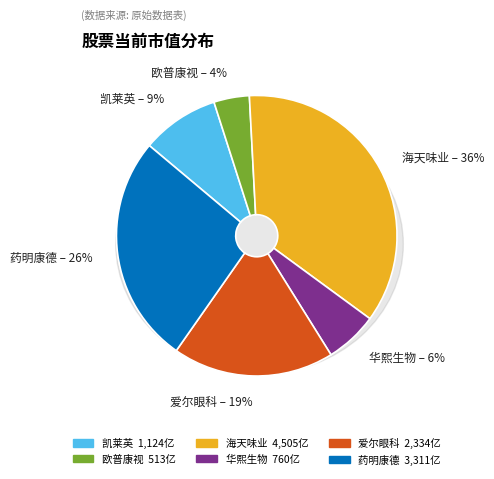

Is the sum of 欧普康视 and 凯莱英 greater than half?

No